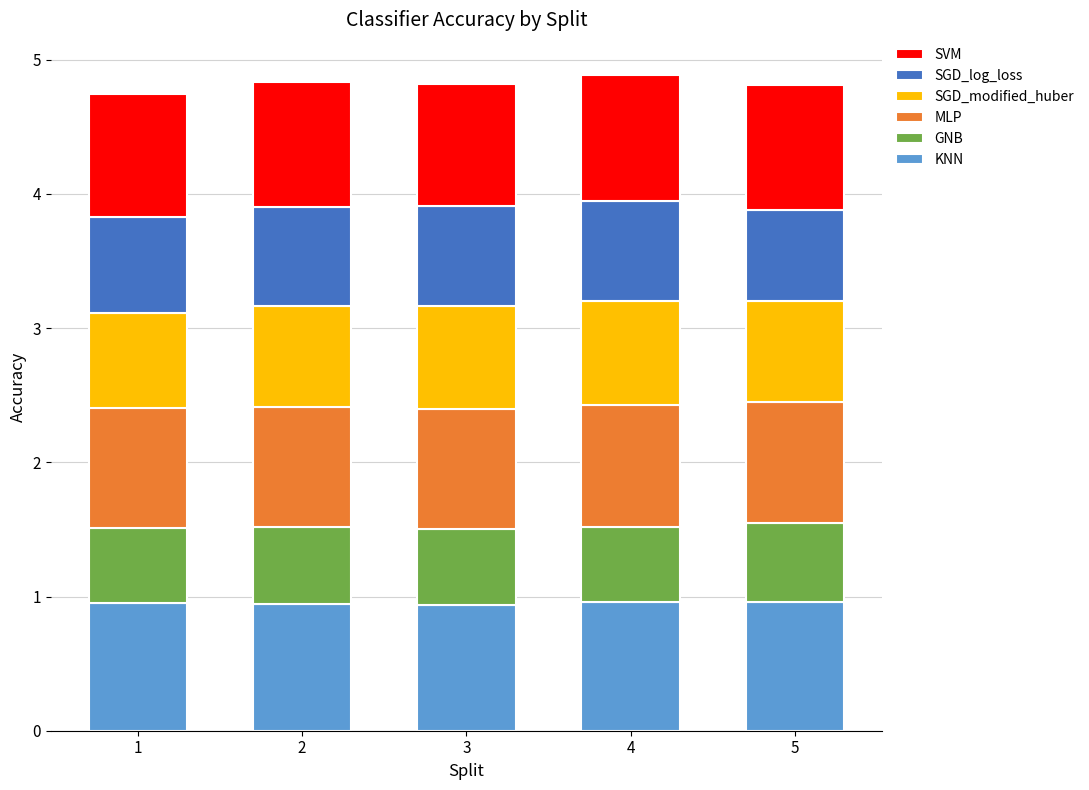

What is the total value across all series at 4?

4.9